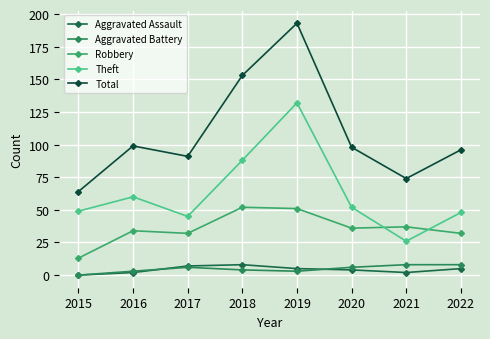

Which series ends up on top after the final intersection of Aggravated Assault and Aggravated Battery?

Aggravated Battery